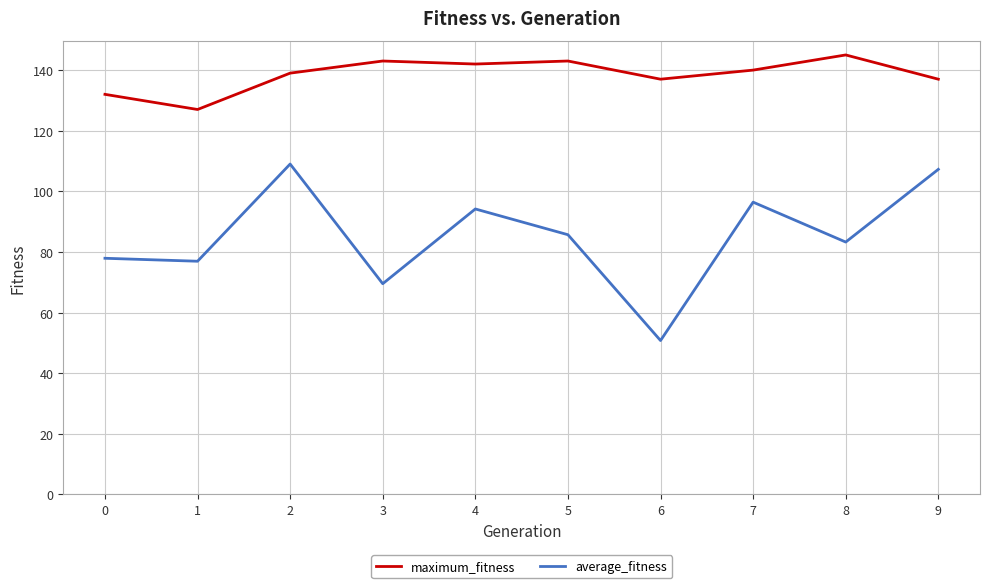

Which series has the largest range (max minus min)?

average_fitness